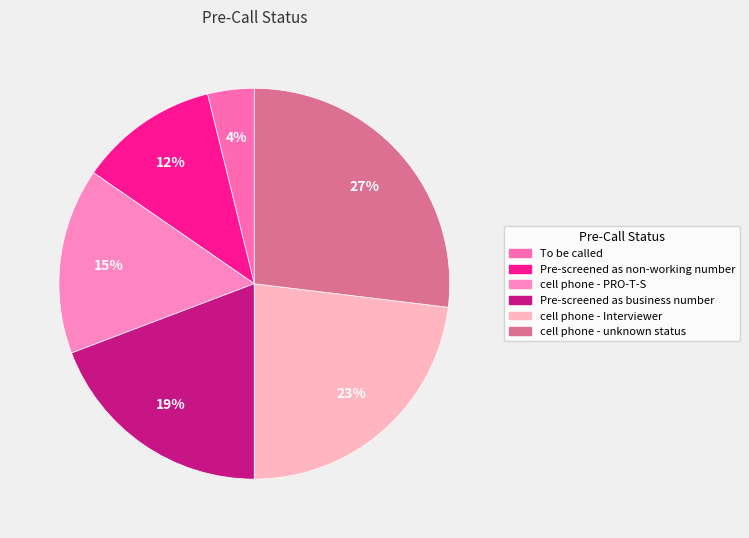

To the nearest percent, what is the average slice percentage?

17%